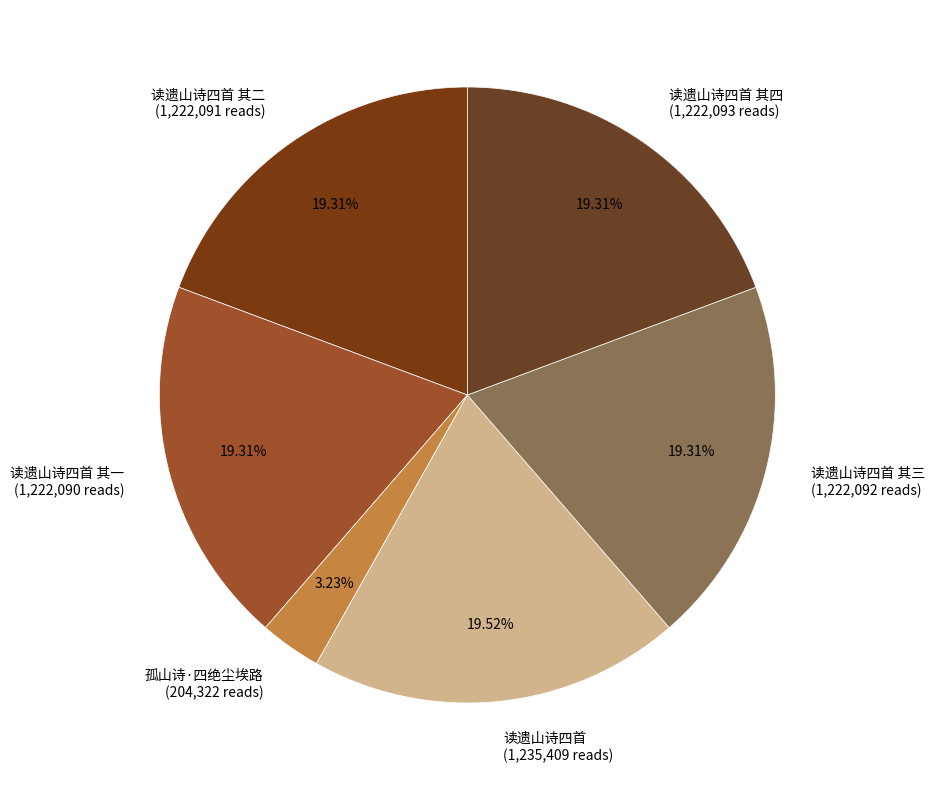

Between 读遗山诗四首 (1,235,409 reads) and 孤山诗·四绝尘埃路 (204,322 reads), which is larger?

读遗山诗四首 (1,235,409 reads)